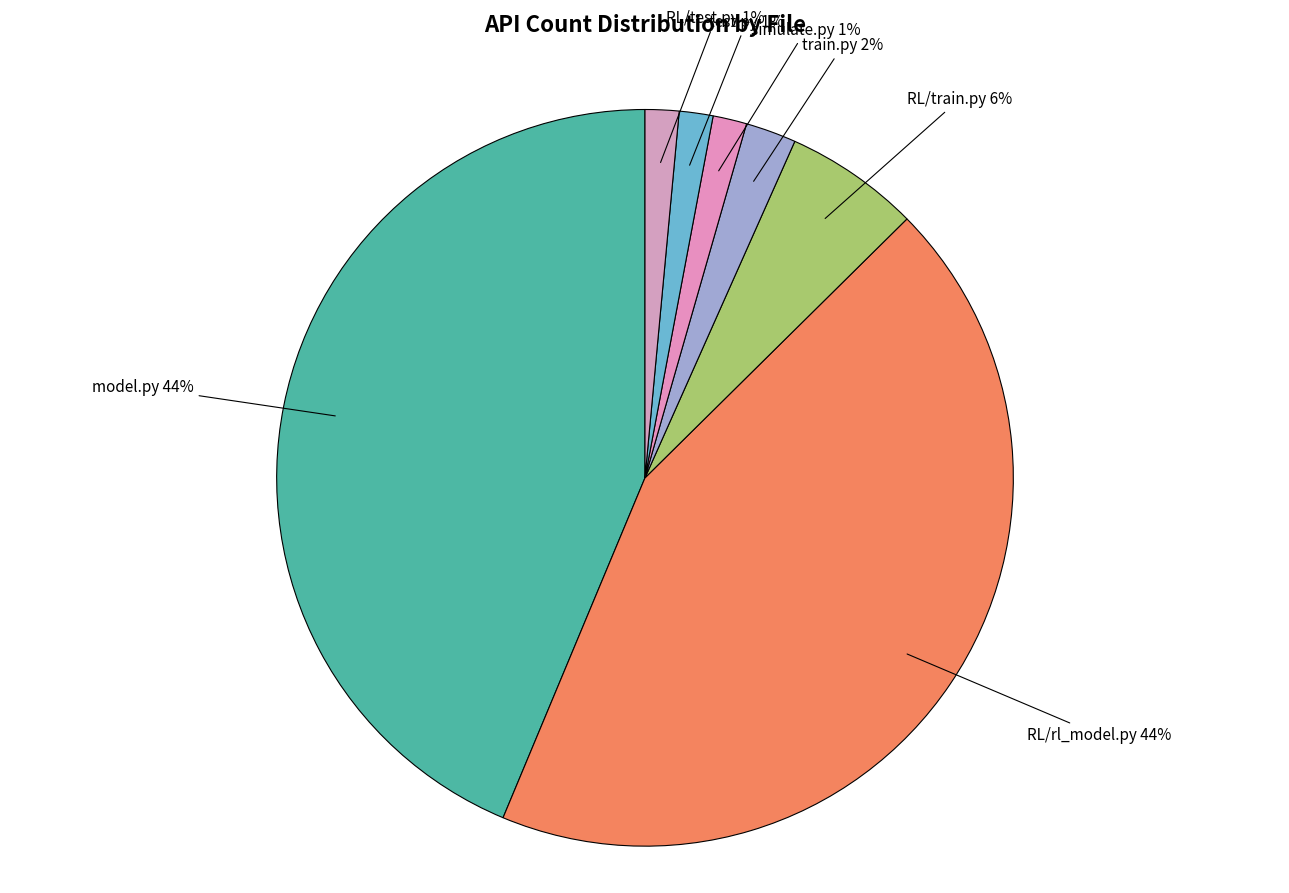

How many segments does this pie chart have?

7